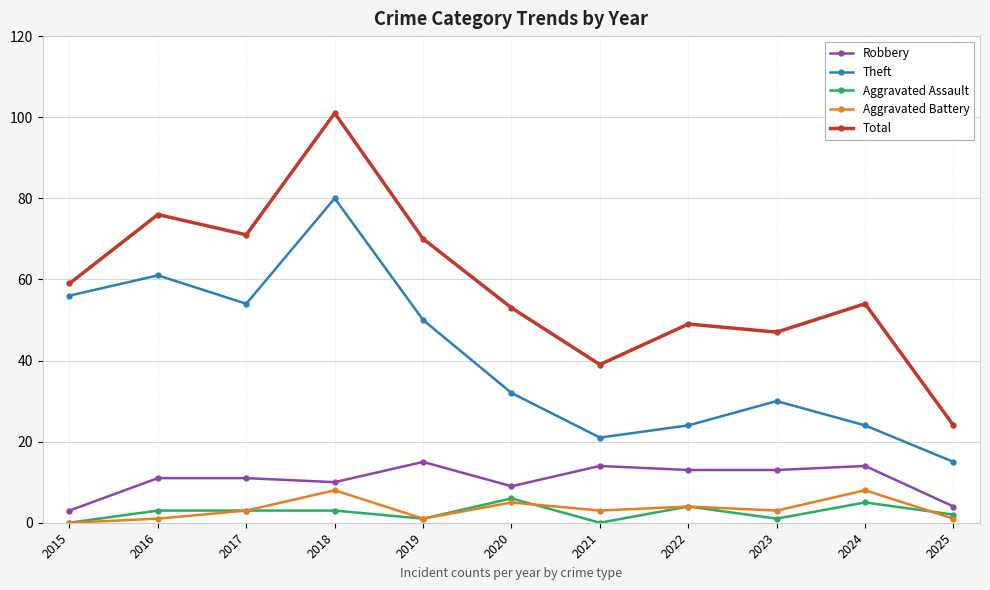

True or false: Aggravated Assault has more than 1 interior local peaks.

True